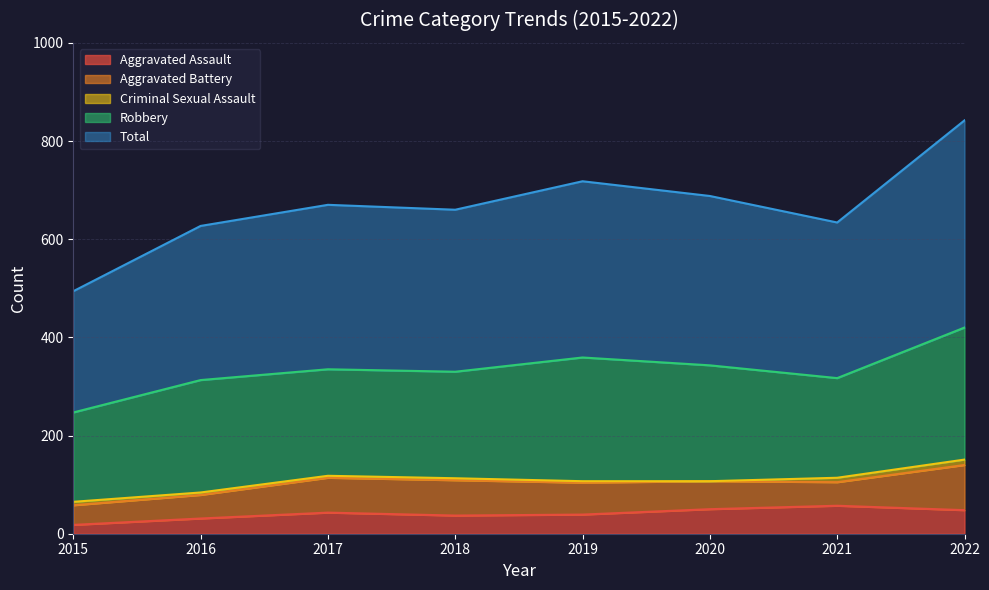

What are all the series names shown in the legend?

Aggravated Assault, Aggravated Battery, Criminal Sexual Assault, Robbery, Total